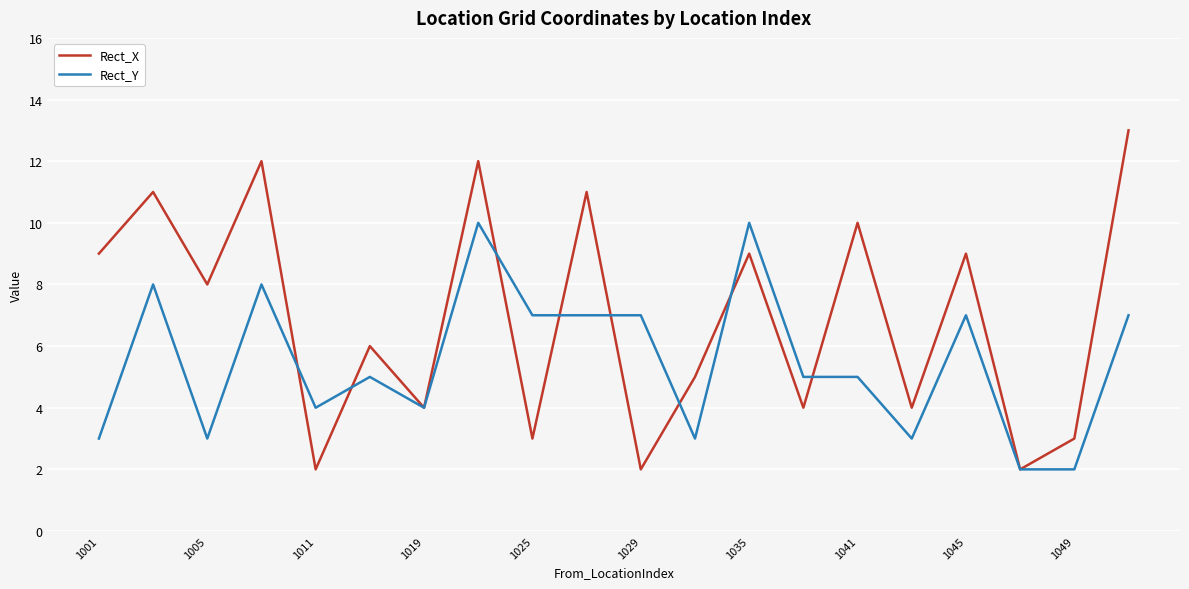

Rank the series by their maximum value, from lowest to highest.

Rect_Y, Rect_X